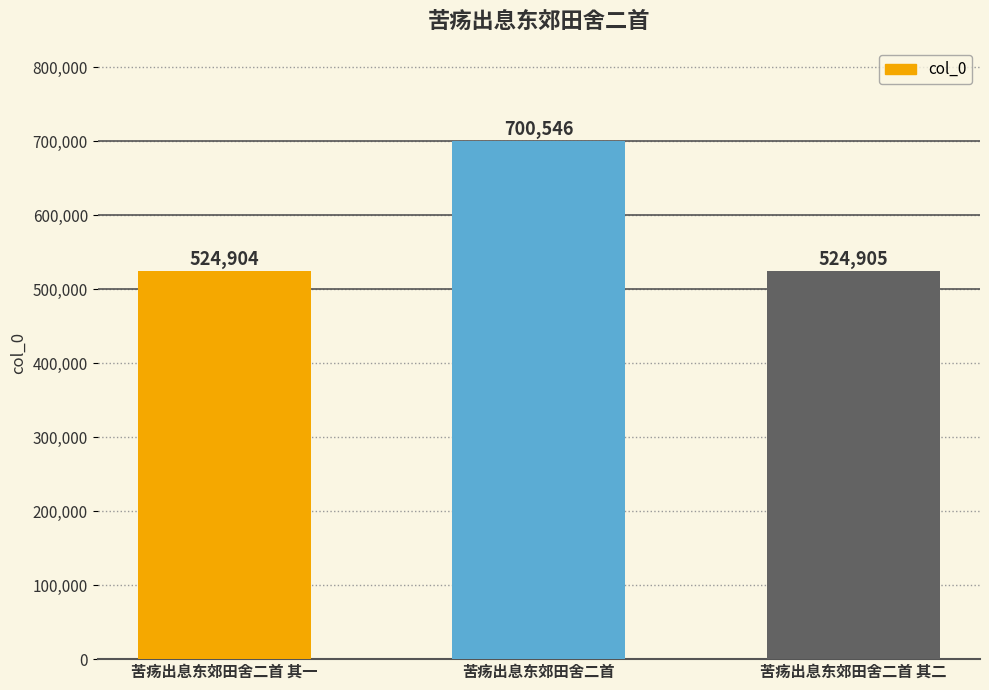

What is the difference between the values at 苦疡出息东郊田舍二首 其一 and 苦疡出息东郊田舍二首 其二?

1